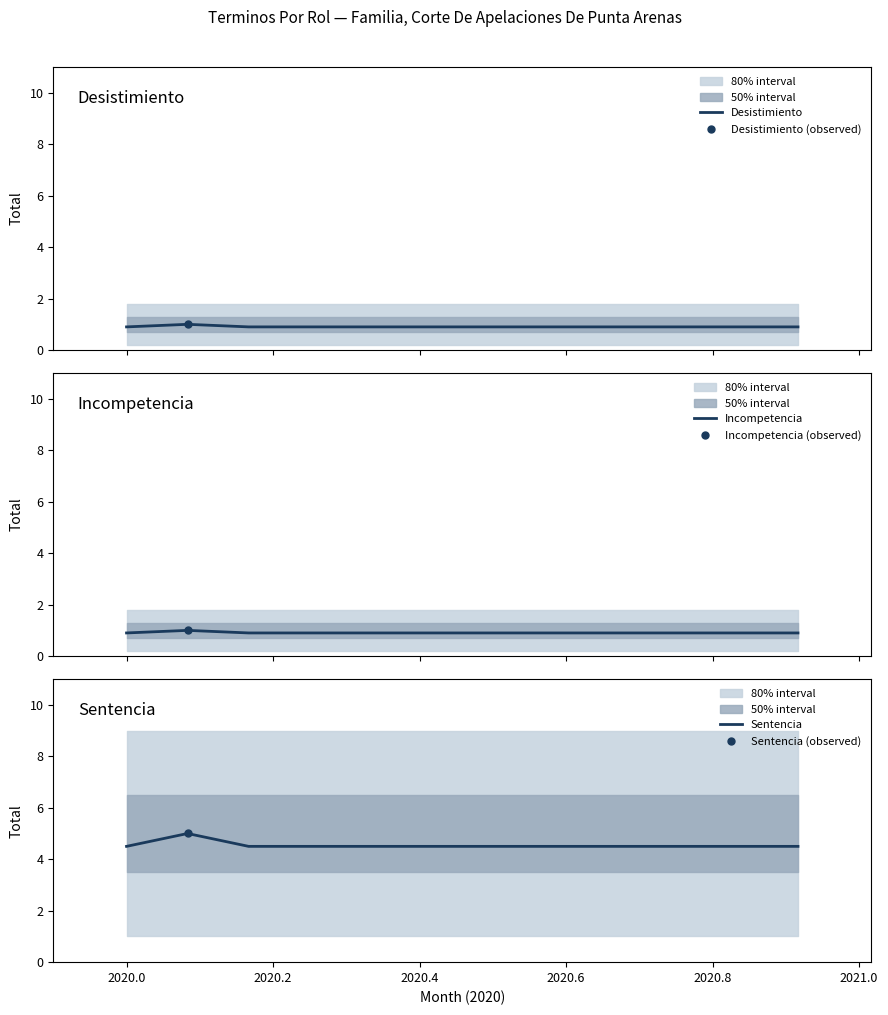

What is the minimum value for Desistimiento?

0.9